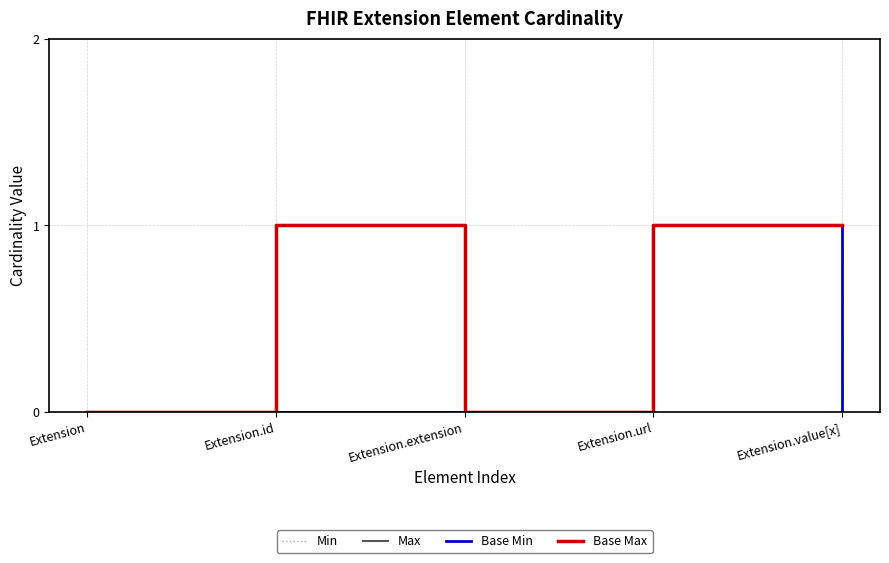

Is this an area chart (filled region under the line)?

No